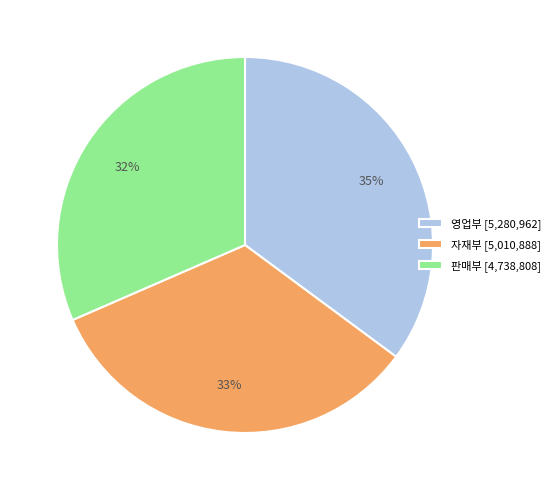

Between 자재부 and 영업부, which is larger?

영업부